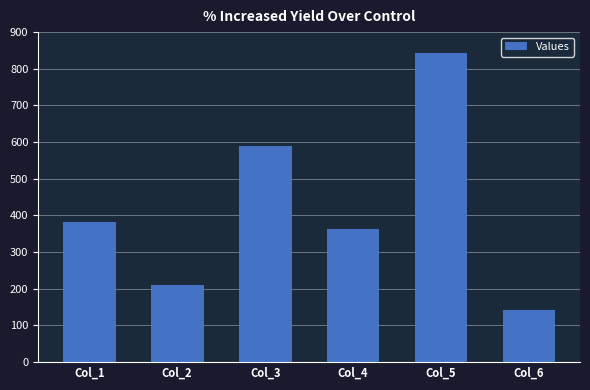

Rank the categories by value from highest to lowest.

Col_5, Col_3, Col_1, Col_4, Col_2, Col_6